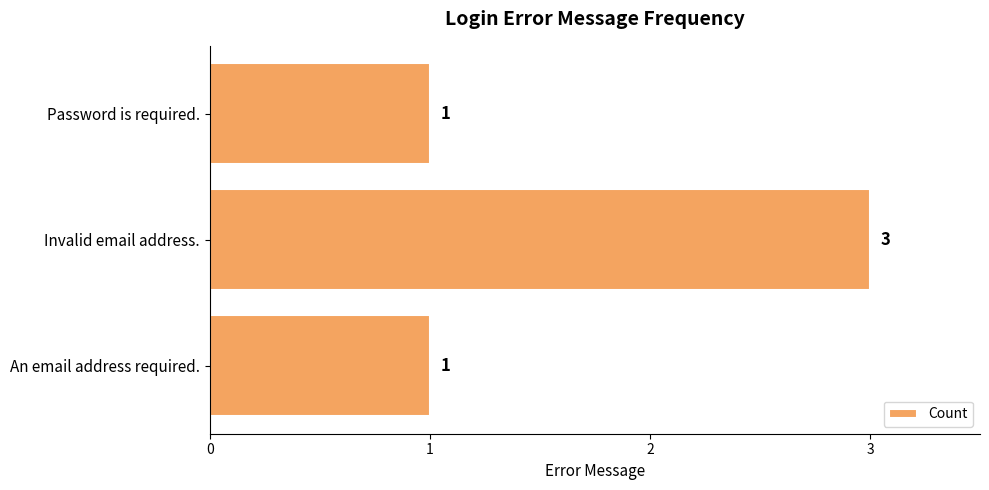

Reading top to bottom, list all the values displayed in this chart.

1	3	1